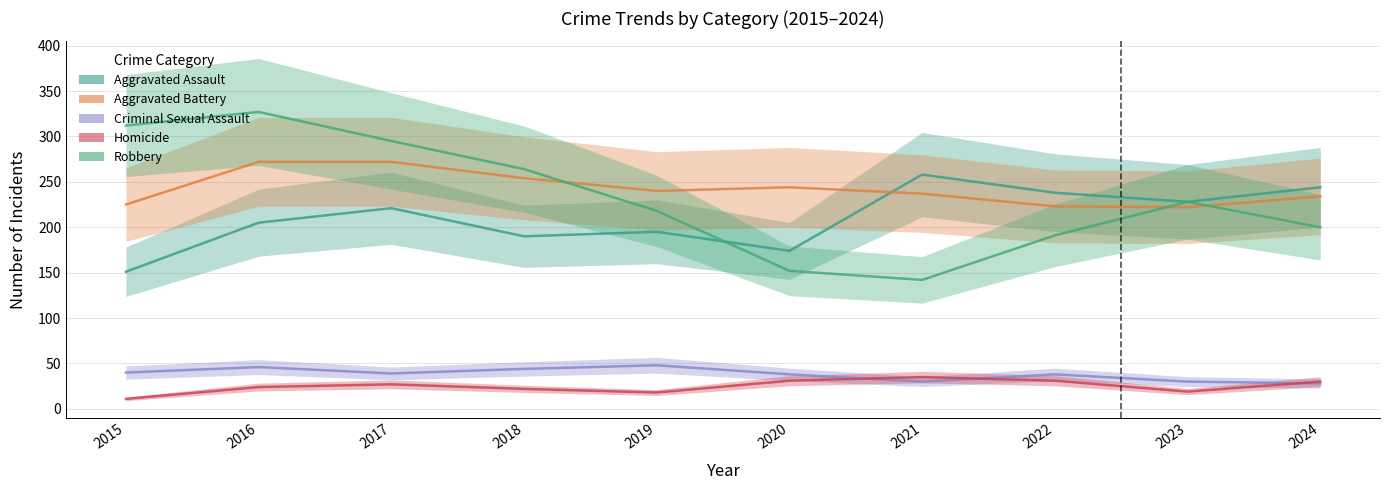

Which category has the lowest value across all series?

2015